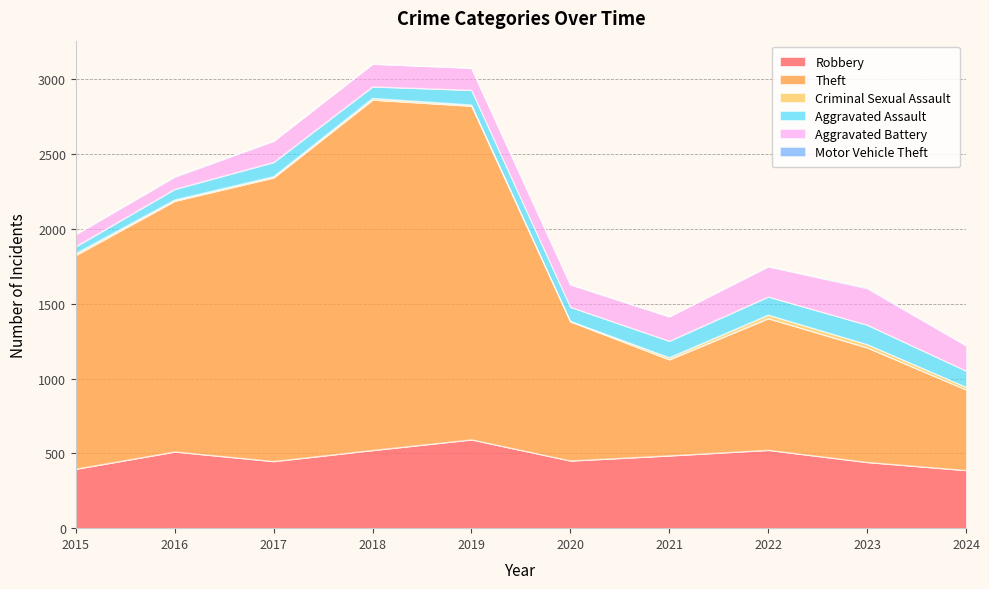

True or false: Motor Vehicle Theft and Theft cross at least once.

False